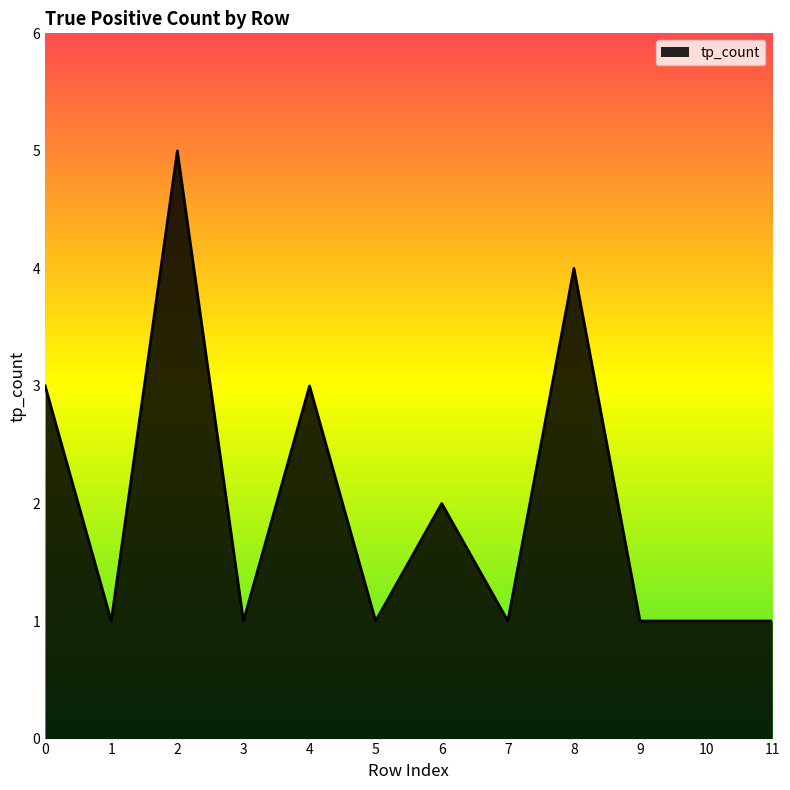

What is the change in value from 0 to 9?

-2